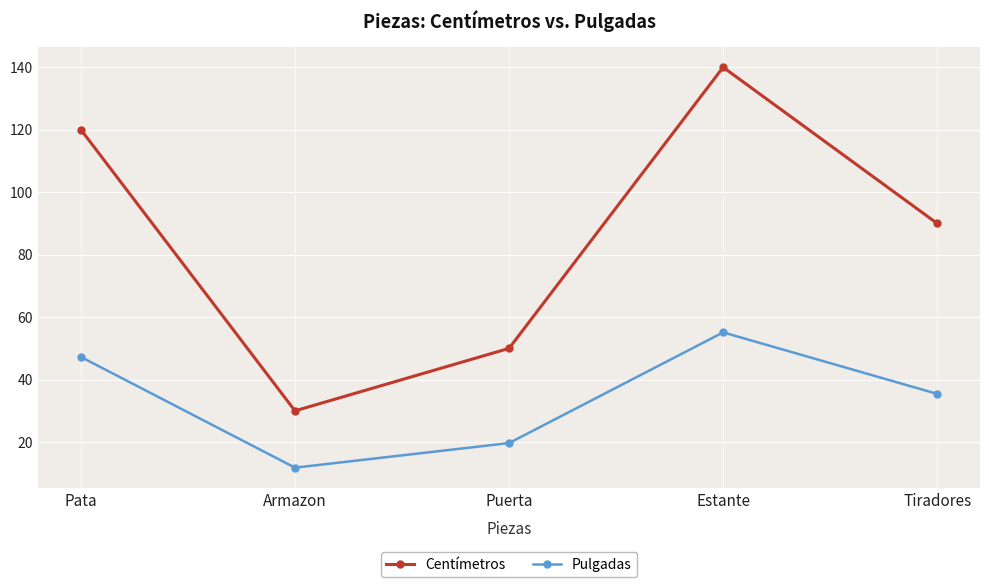

What are all the series names shown in the legend?

Centímetros, Pulgadas